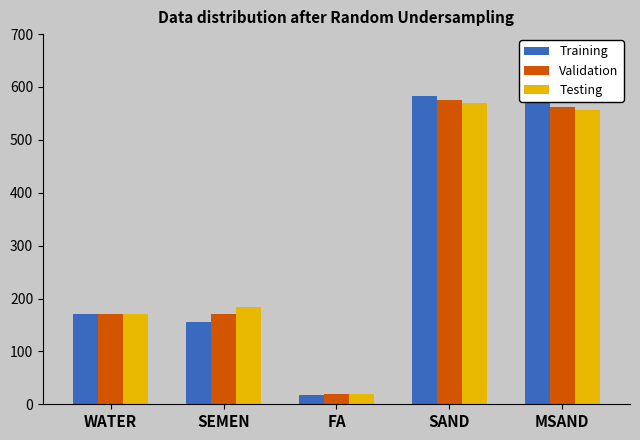

Where is Testing nearest to the value 294?

SEMEN